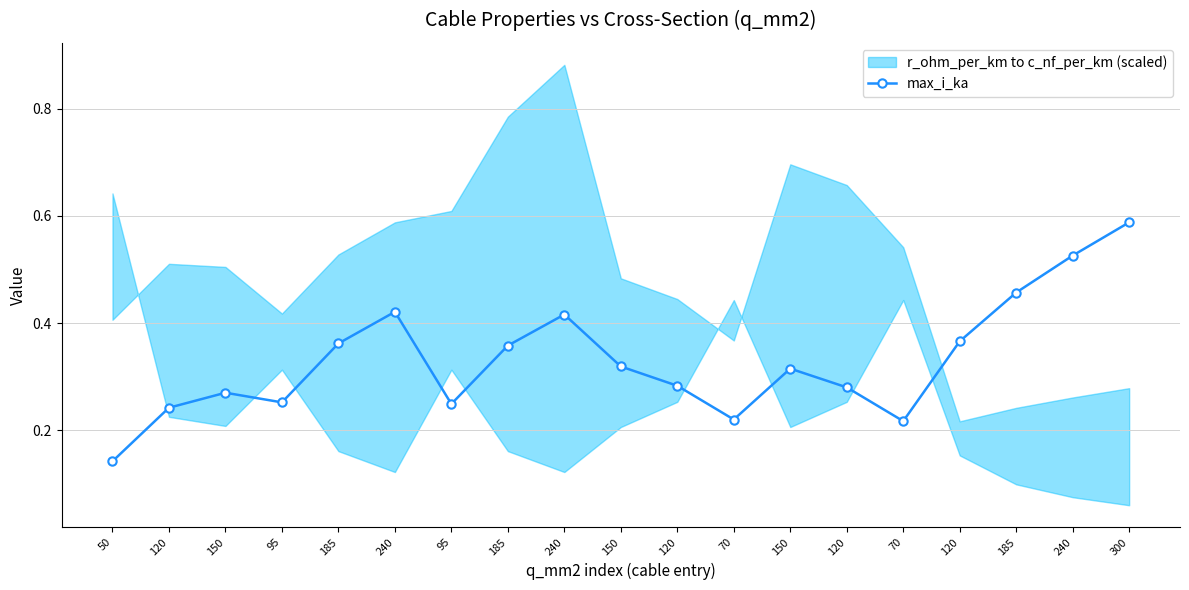

Does the chart have visible grid lines?

Yes